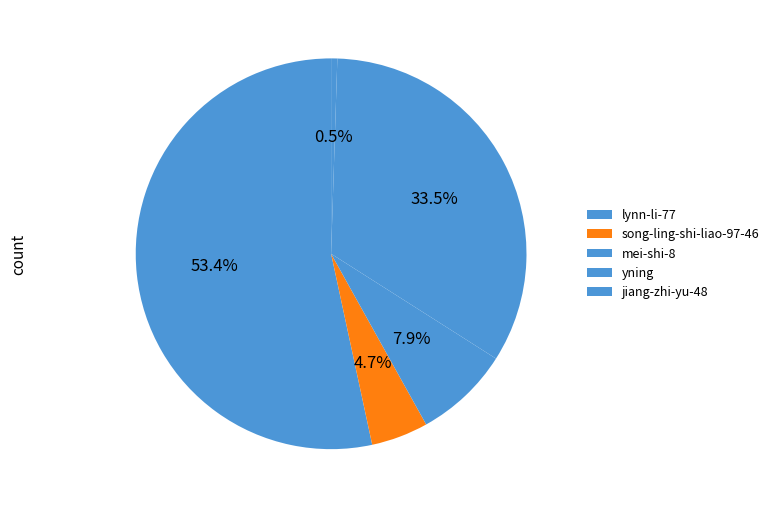

How many segments does this pie chart have?

5